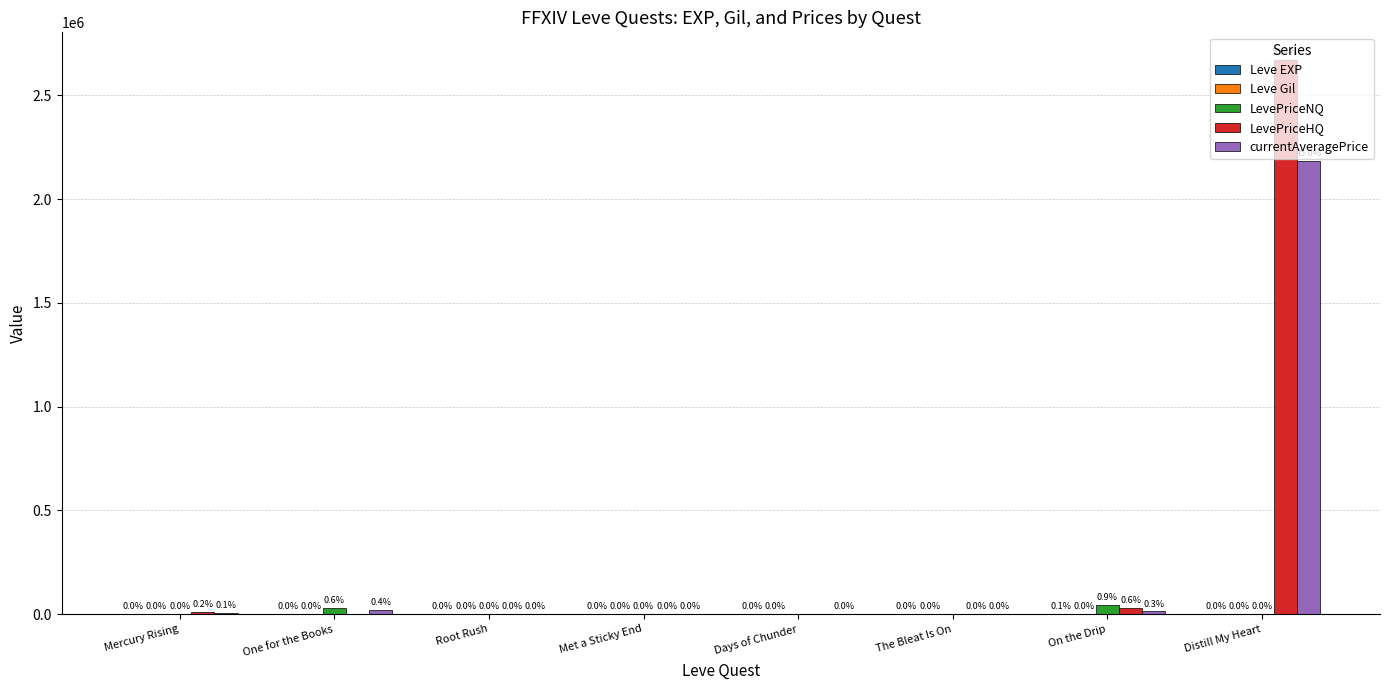

What is the sum of all LevePriceHQ values?

2710920